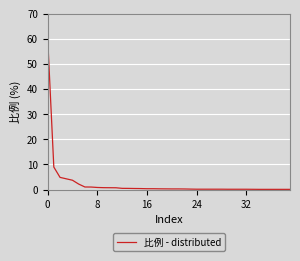

What is the maximum value shown in the chart?

60.8